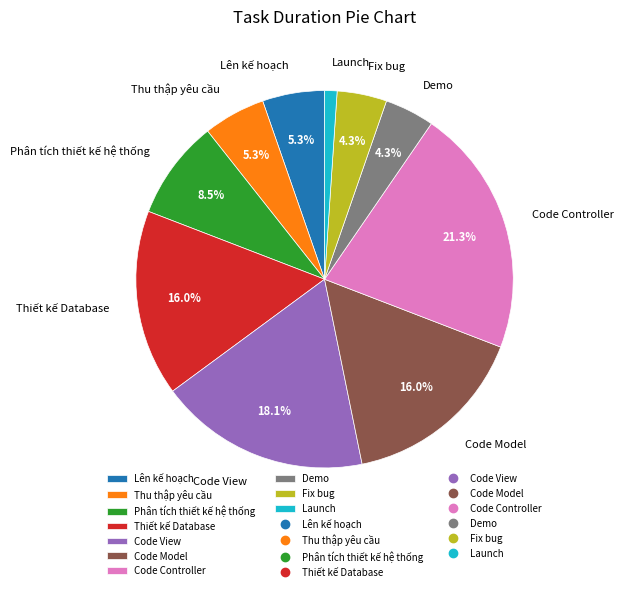

To the nearest percent, what is the difference between the Code View and Phân tích thiết kế hệ thống slice percentages?

10%